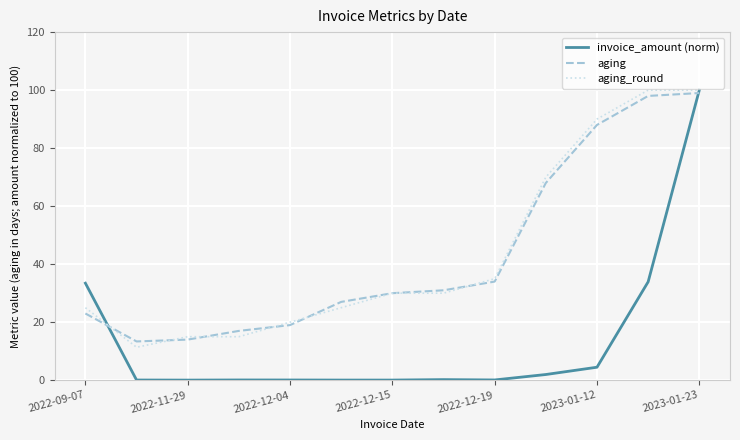

What is the minimum value for aging_round?

11.4